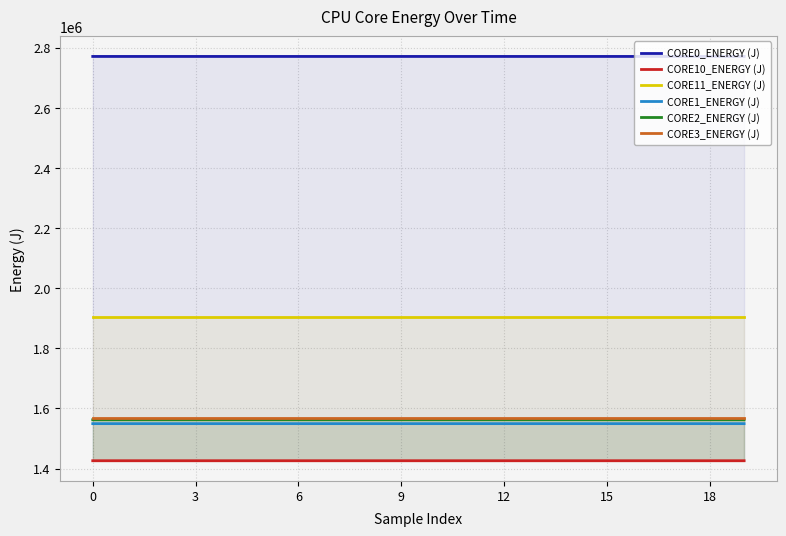

The value of CORE10_ENERGY (J) at 9 is 807875.2. True or false?

False